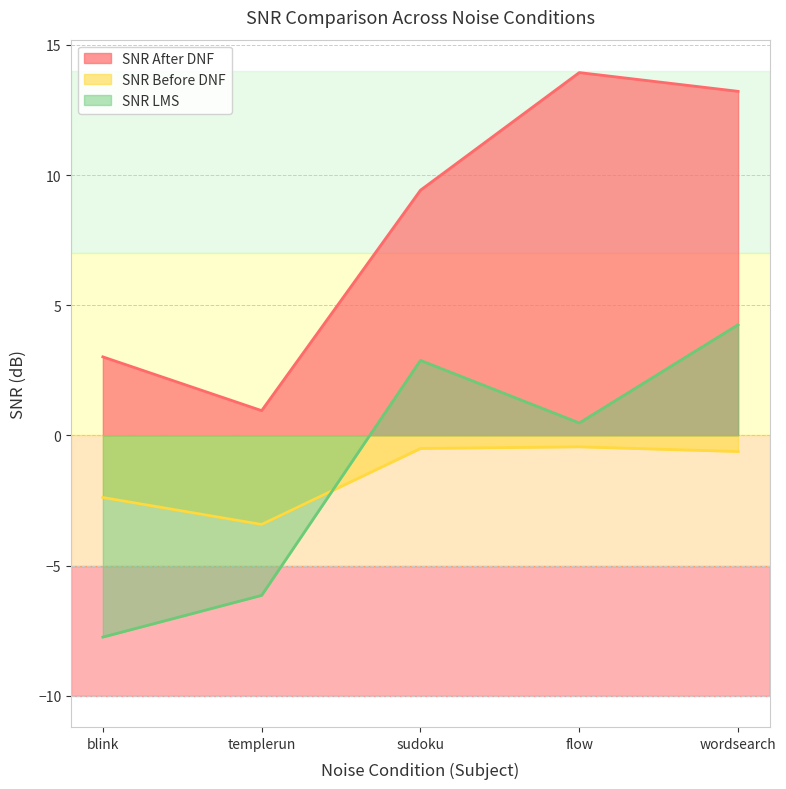

What is the greatest value displayed?

13.9